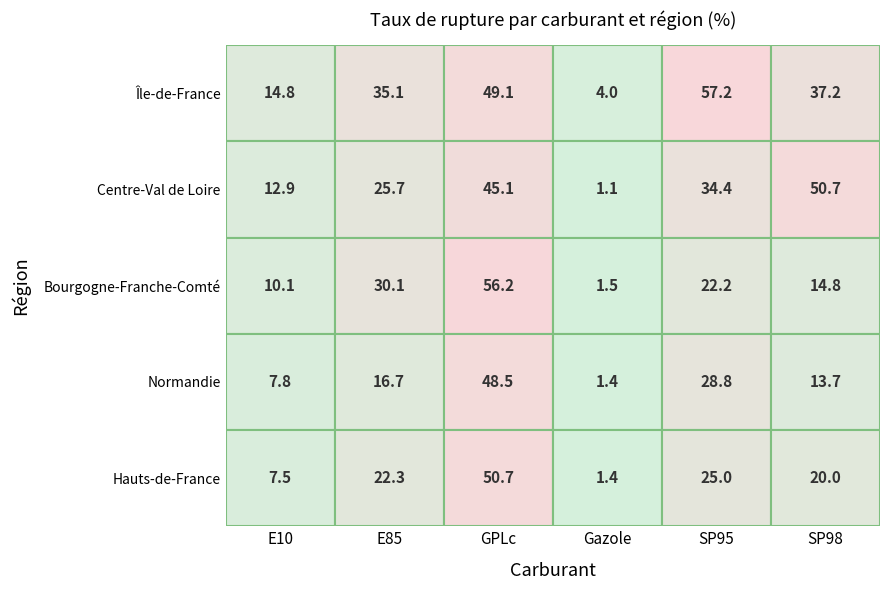

What is the greatest value displayed?

57.2